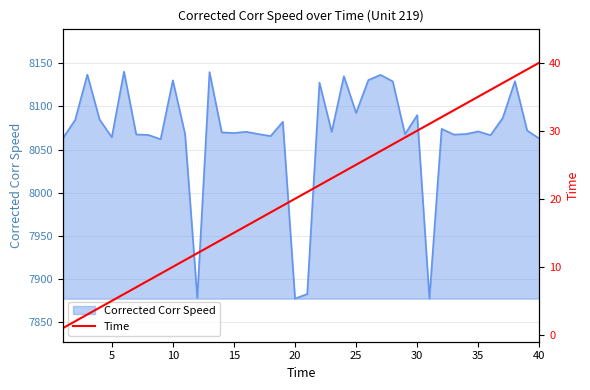

What is the maximum value for Corrected Corr Speed?

8140.4